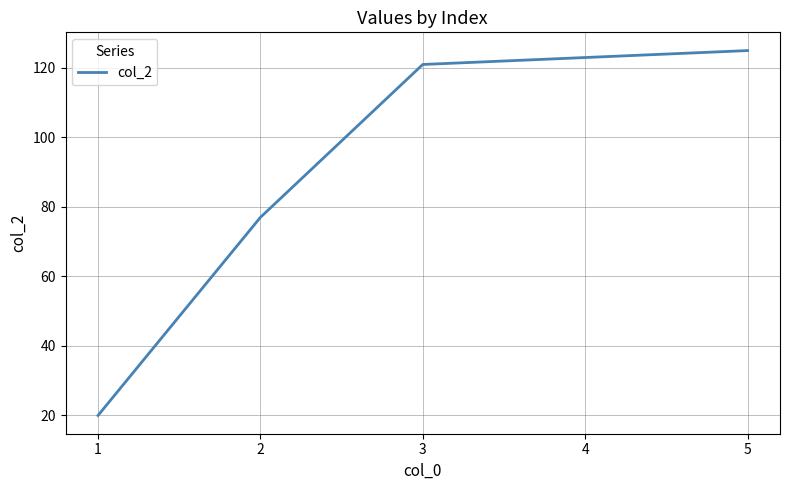

Reading right to left, transcribe all the data shown in this chart.

125	123	121	77	20